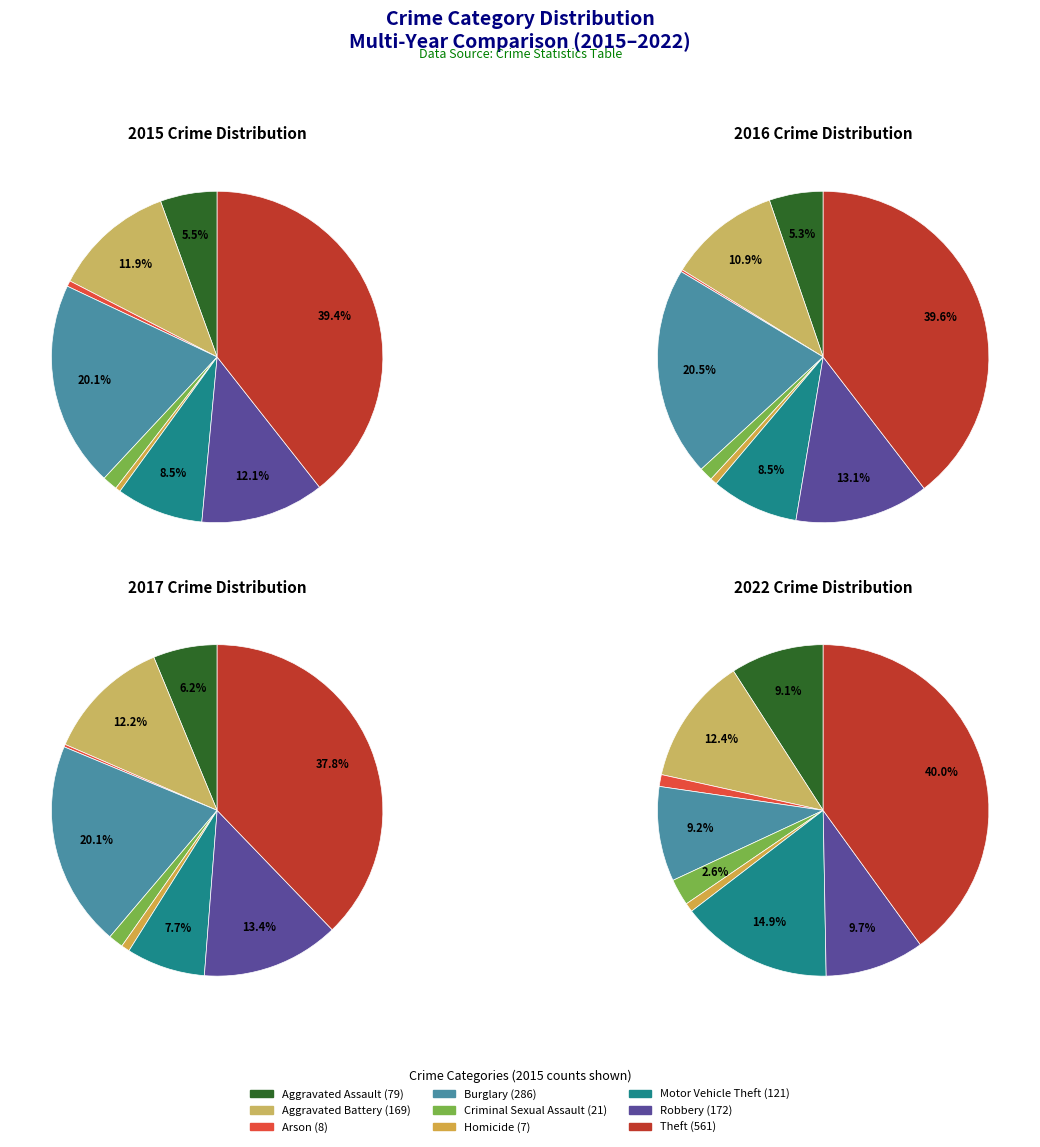

How many slices are in this pie chart?

9